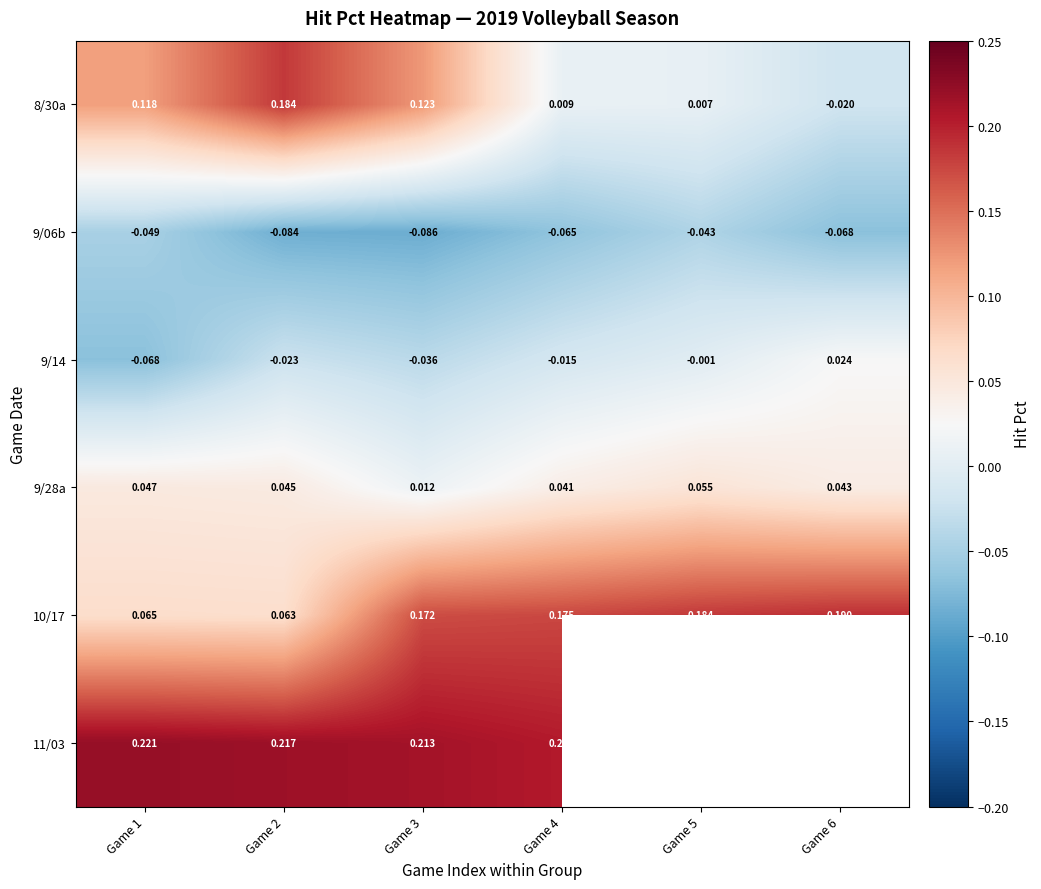

The 9/28a series shows 0.0 at Game 5. True or false?

False